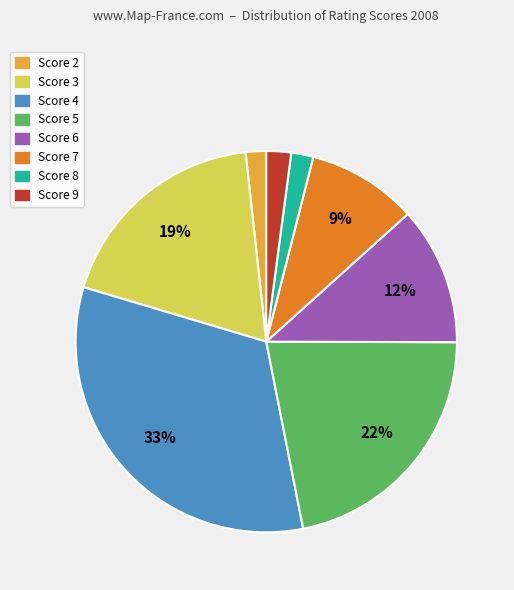

Is there a majority slice in this chart?

No